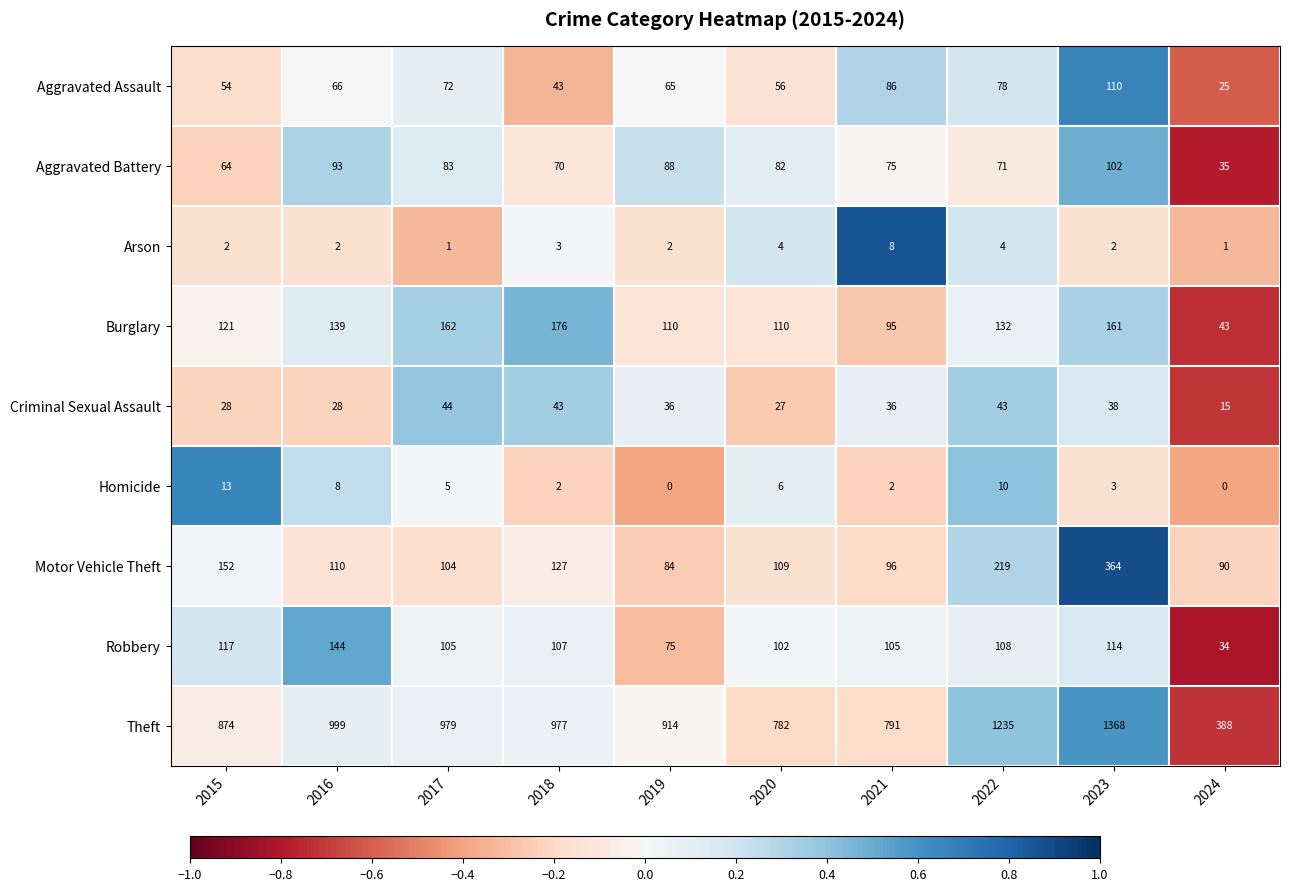

List the series in order of their peak value, highest first.

Theft, Motor Vehicle Theft, Burglary, Robbery, Aggravated Assault, Aggravated Battery, Criminal Sexual Assault, Homicide, Arson